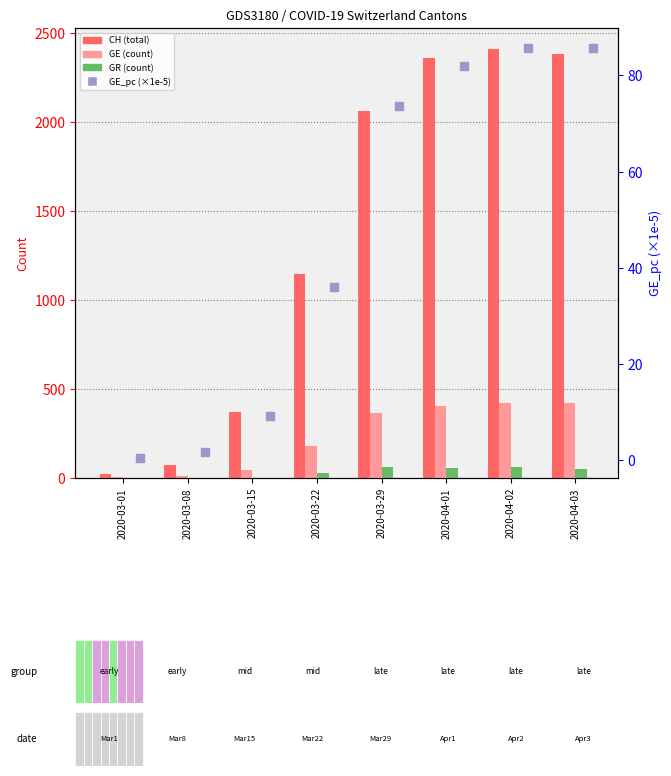

Is the value of GE (count) at 2020-03-15 greater than the value of GR (count) at 2020-04-01?

No